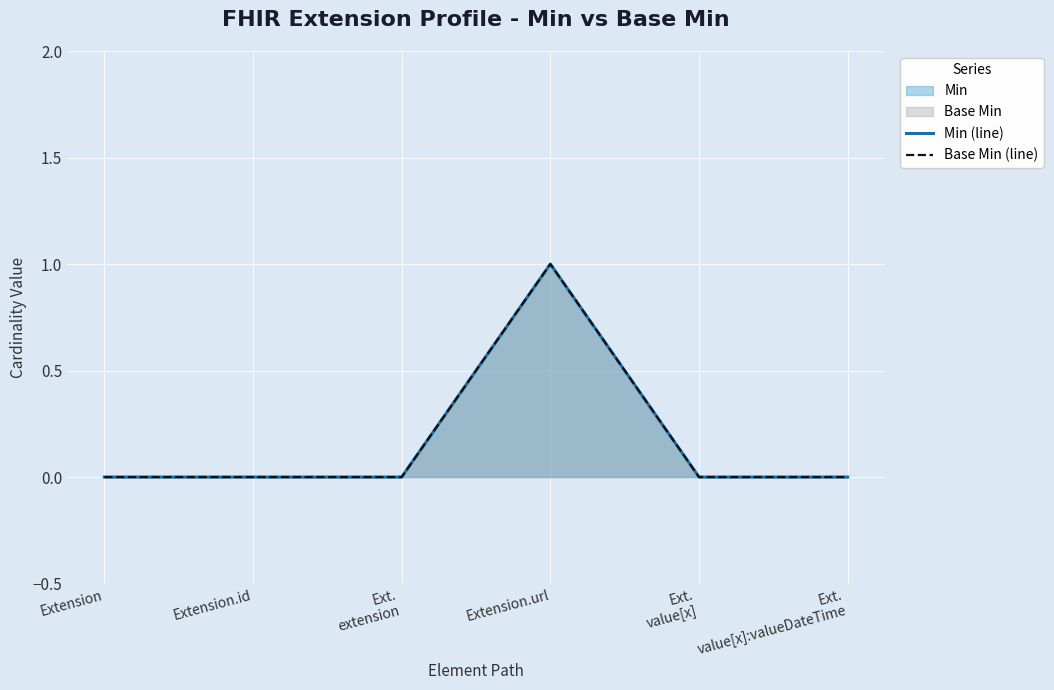

How many lines are shown in the chart?

2